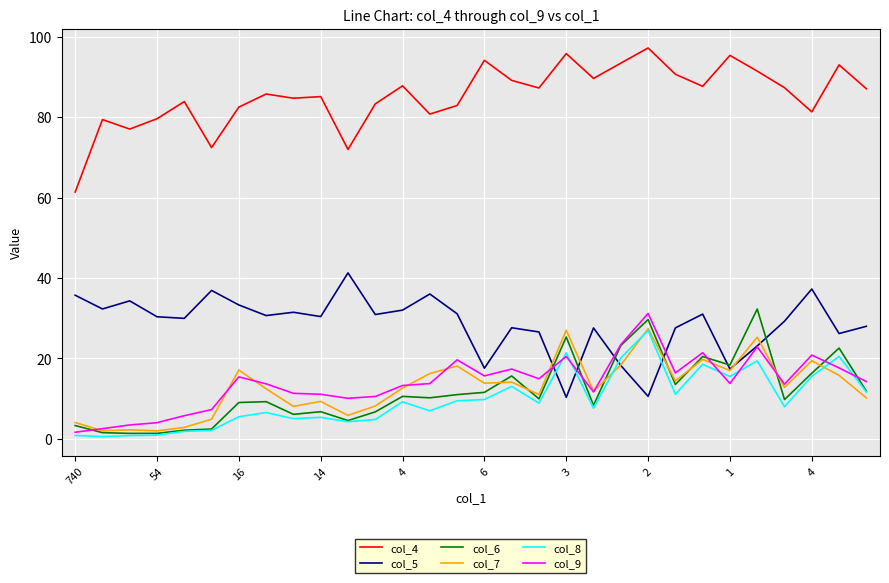

True or false: col_7 and col_4 cross at least once.

False